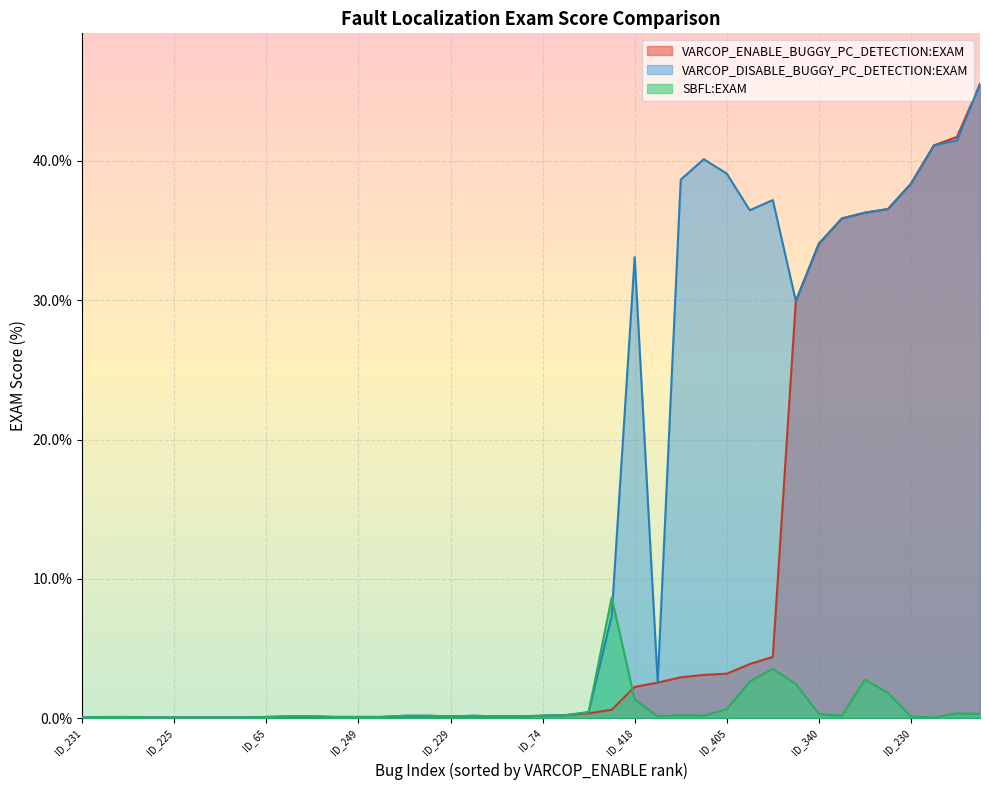

What is the difference between the maximum and second lowest values in the SBFL:EXAM series?

8.6